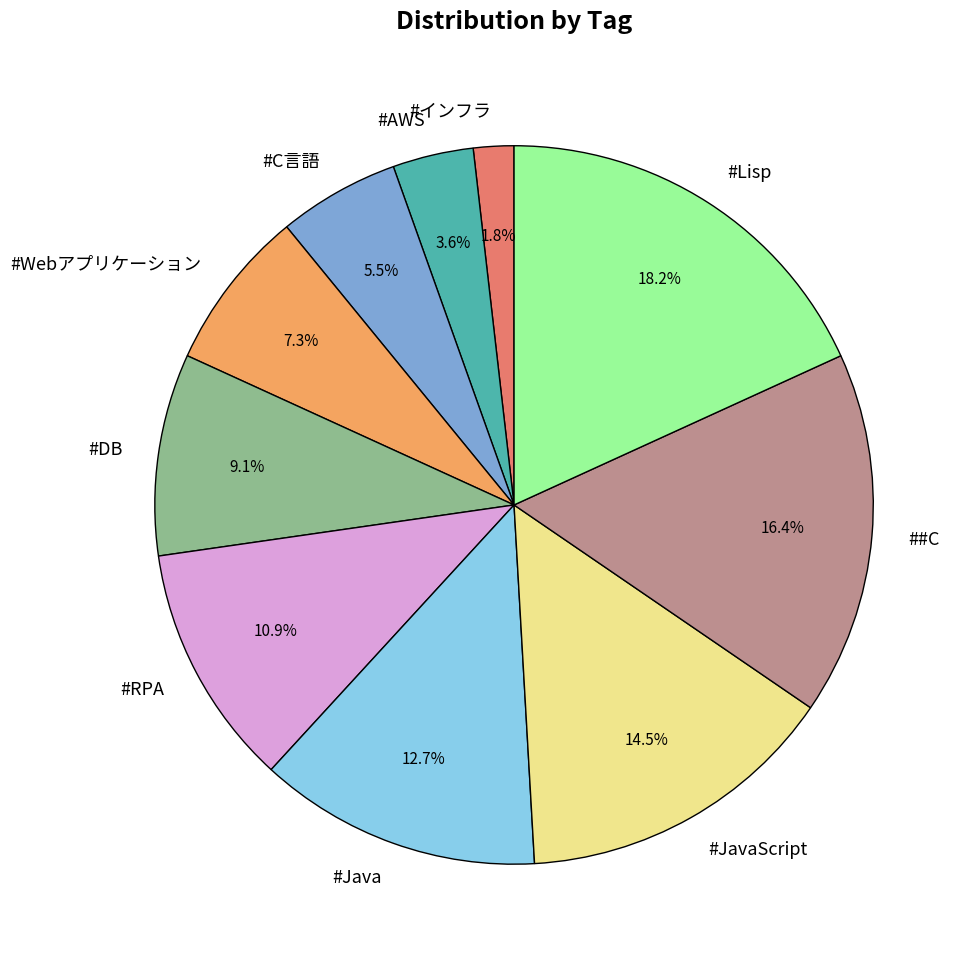

What percentage is the #インフラ slice, to the nearest percent?

2%